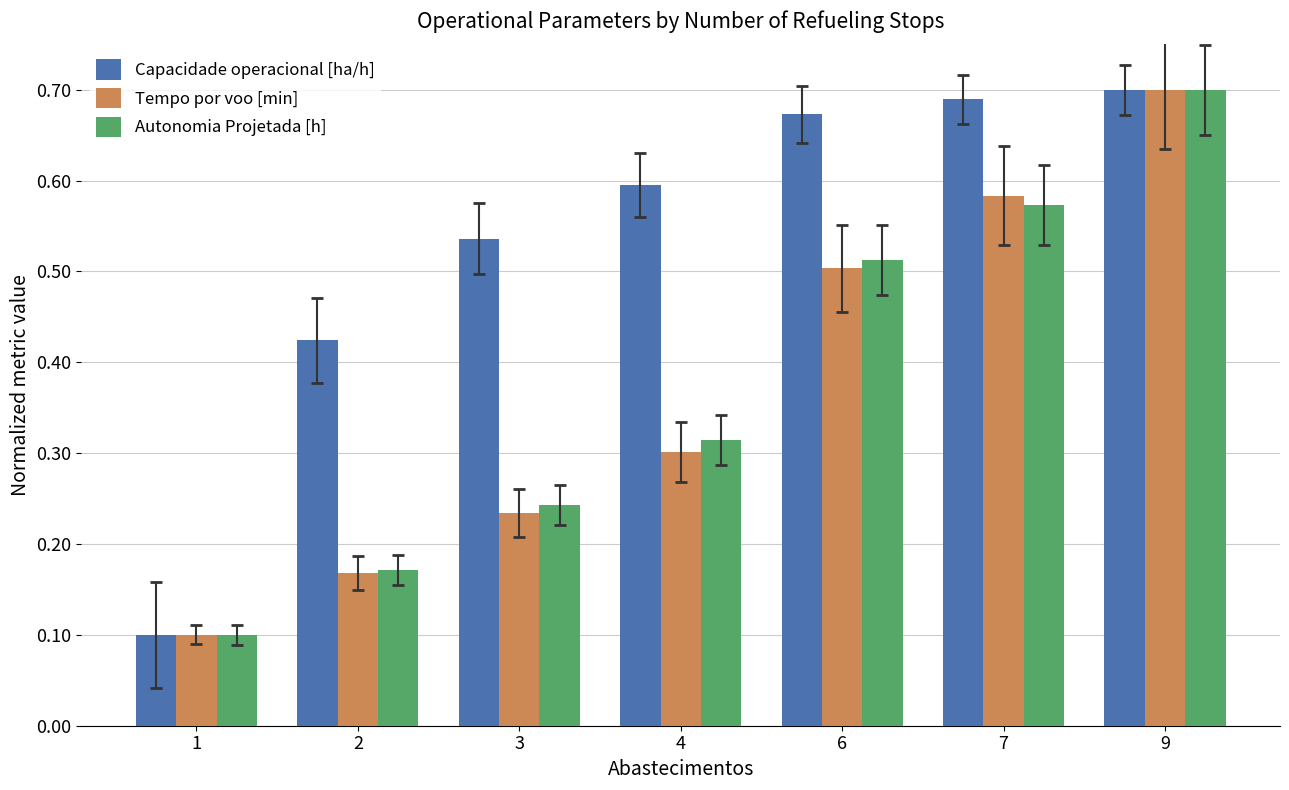

Does the chart contain any negative values?

No